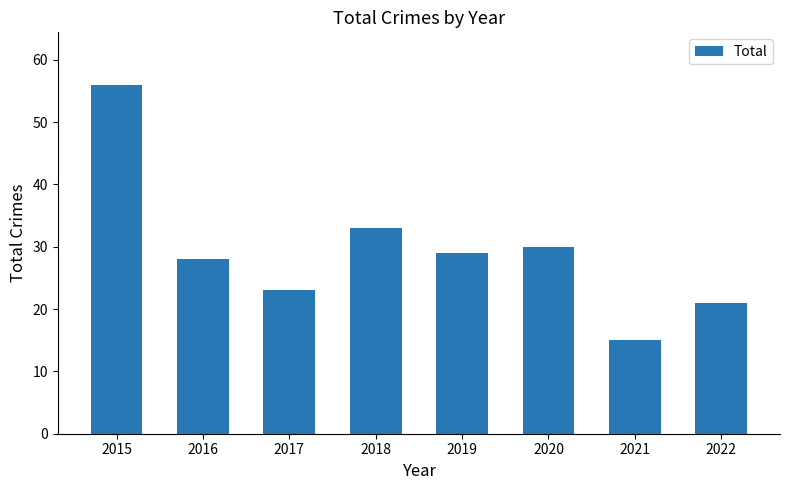

What is the ratio of the value at 2015 to the value at 2020?

1.9